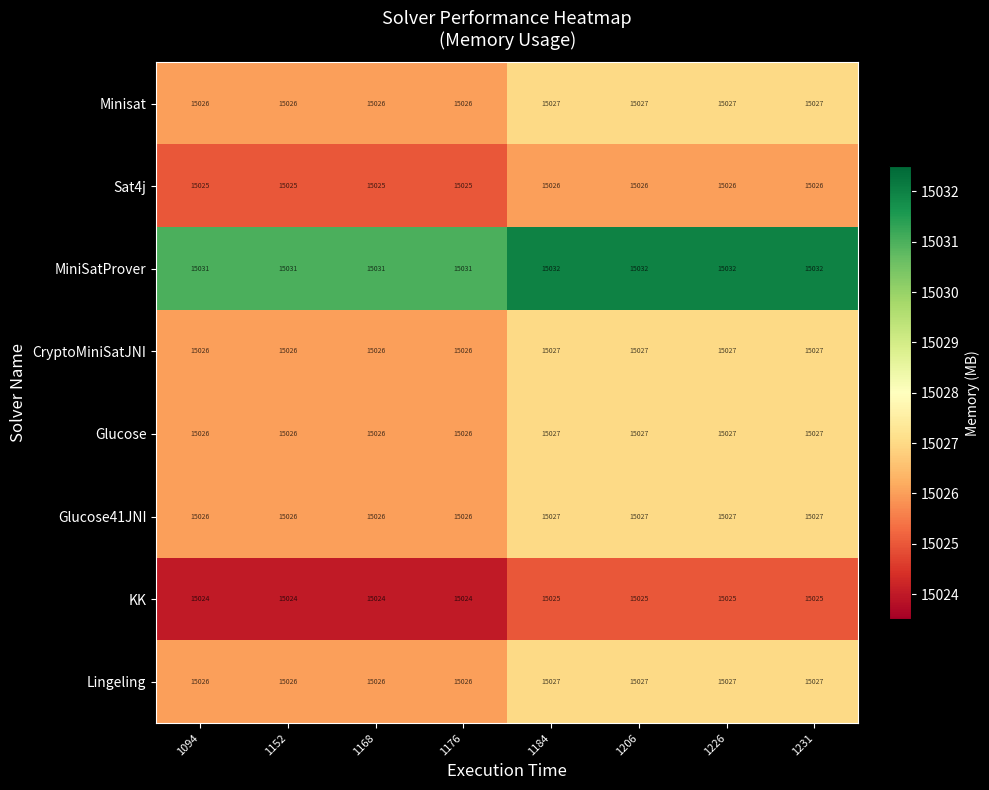

The MiniSatProver series shows 24263 at 1231. True or false?

False